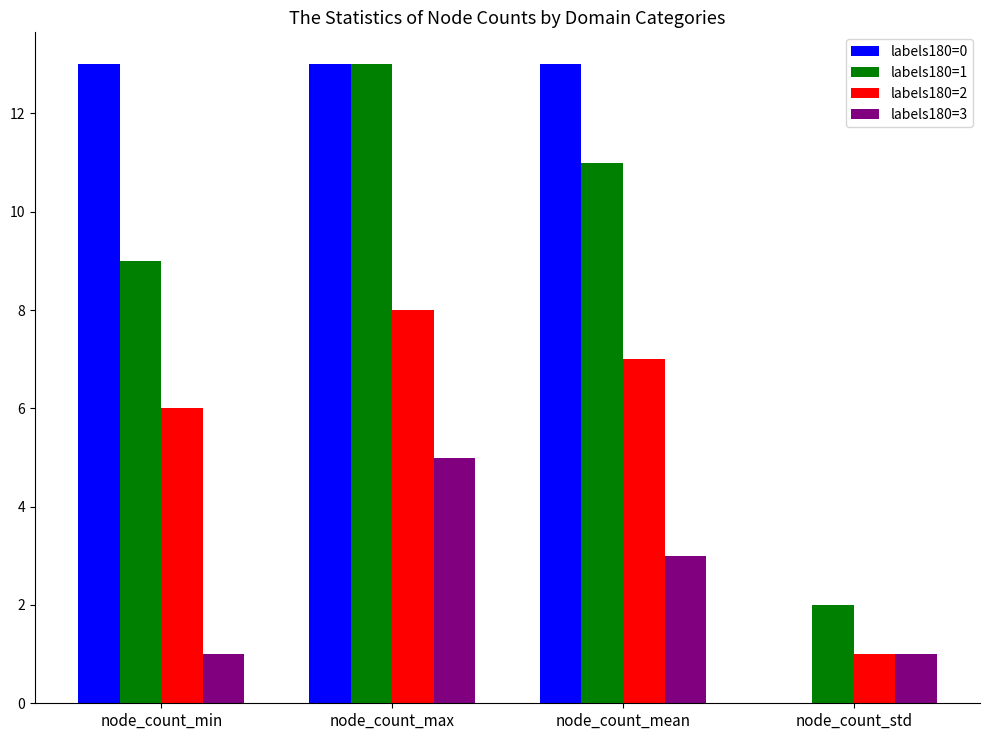

Count the labels180=1 values in the range 9 to 13.

3